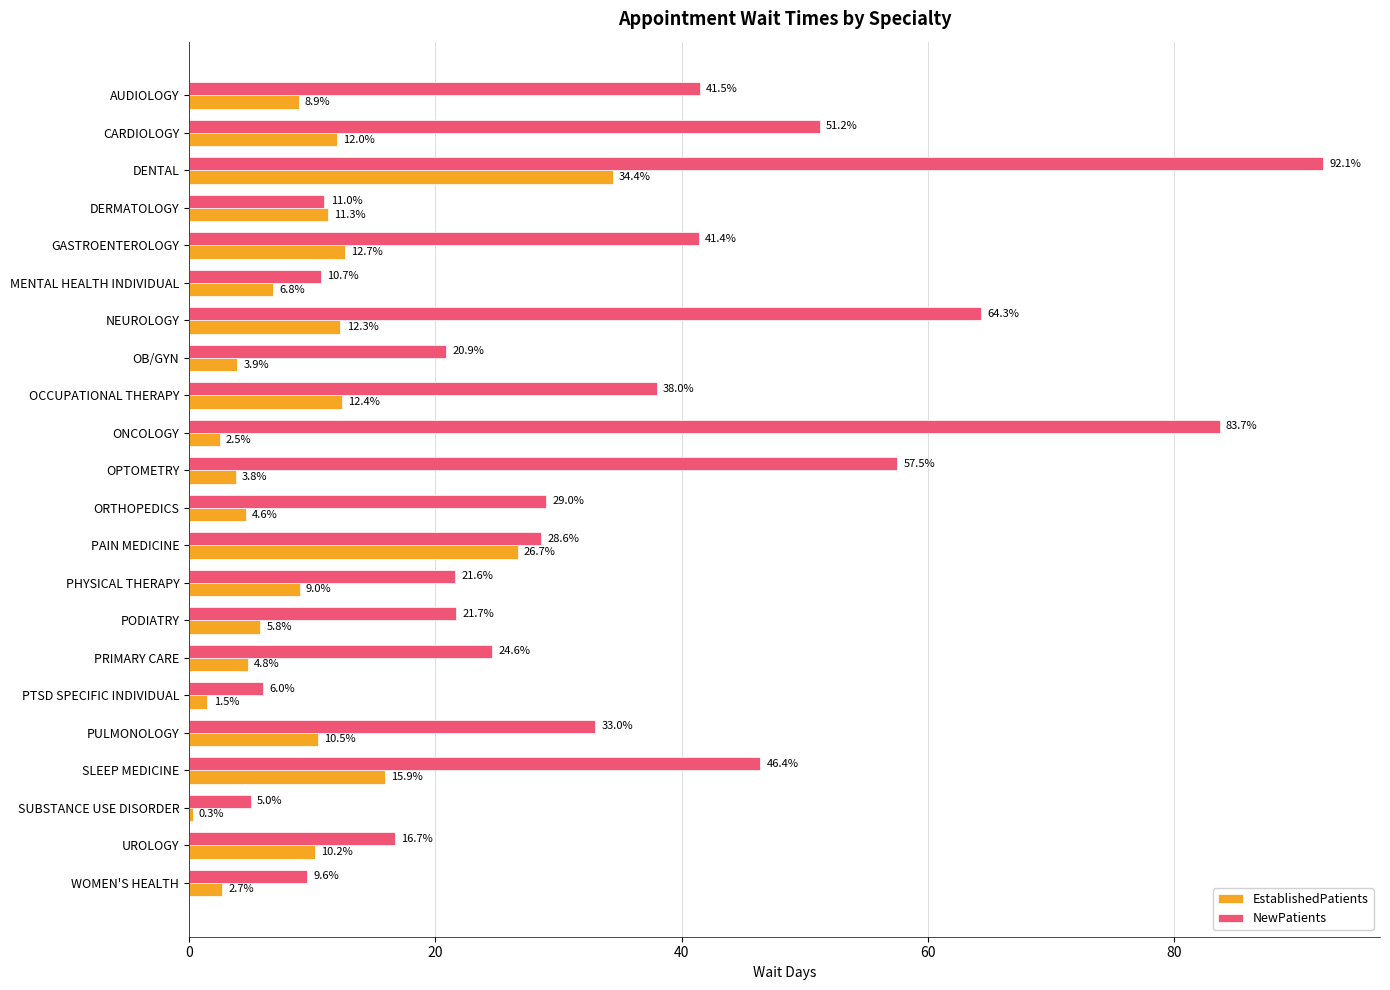

Which series has the largest range (max minus min)?

NewPatients